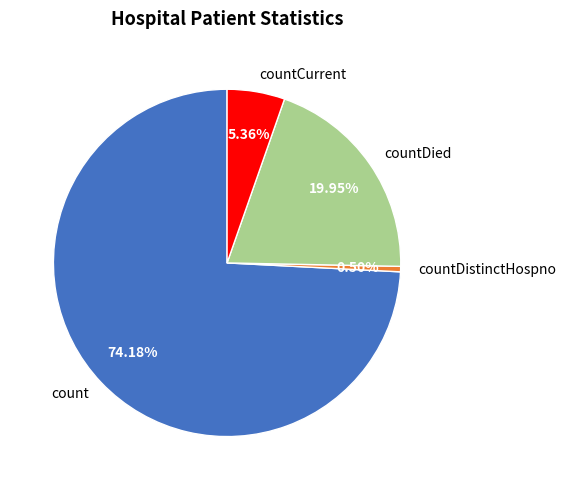

True or false: countCurrent accounts for 5% of the total.

True